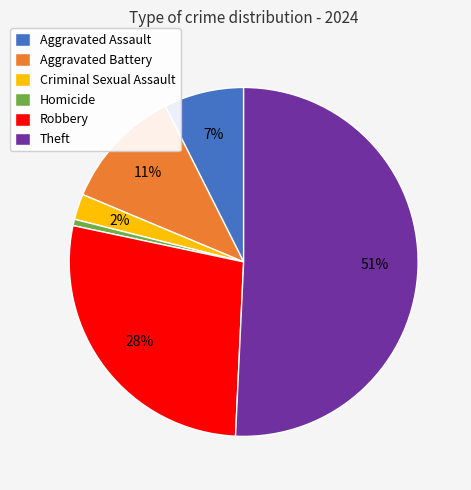

Is there a majority slice in this chart?

Yes